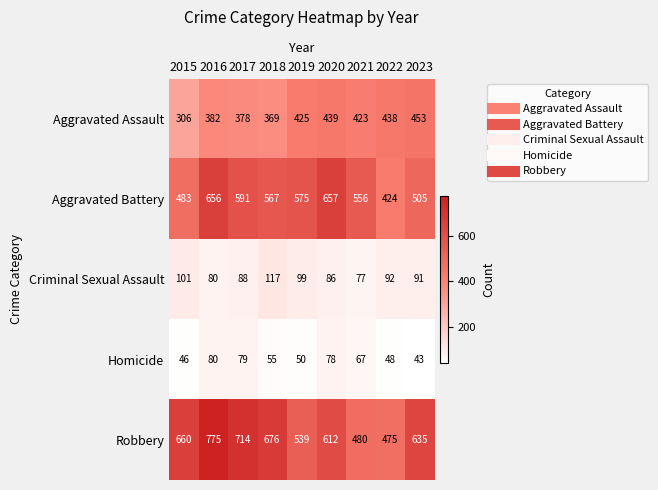

At how many categories does at least one series exceed 517?

8